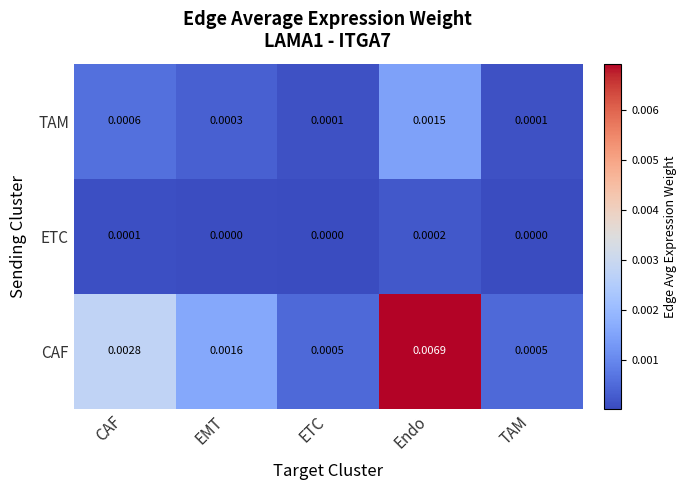

List the series in order of their overall mean, lowest first.

ETC, TAM, CAF